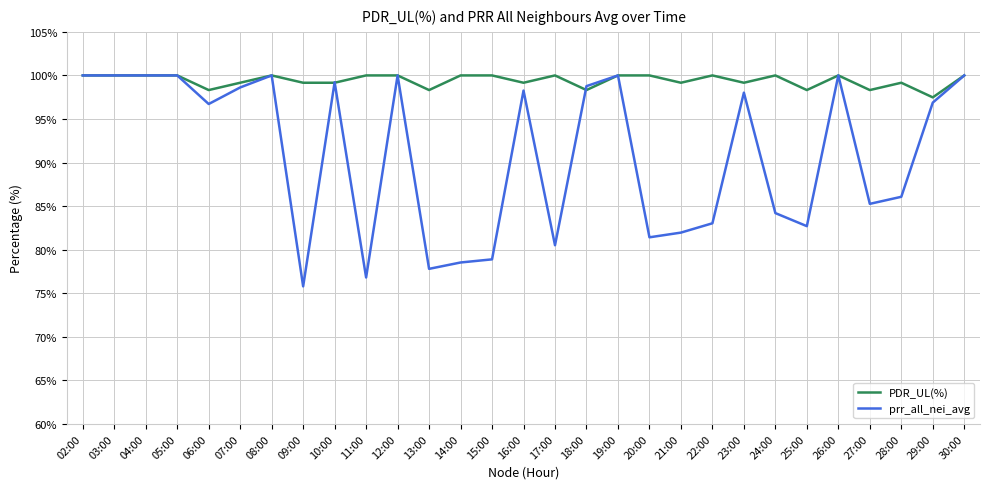

Rank the series at 17:00 from highest to lowest value.

PDR_UL(%), prr_all_nei_avg